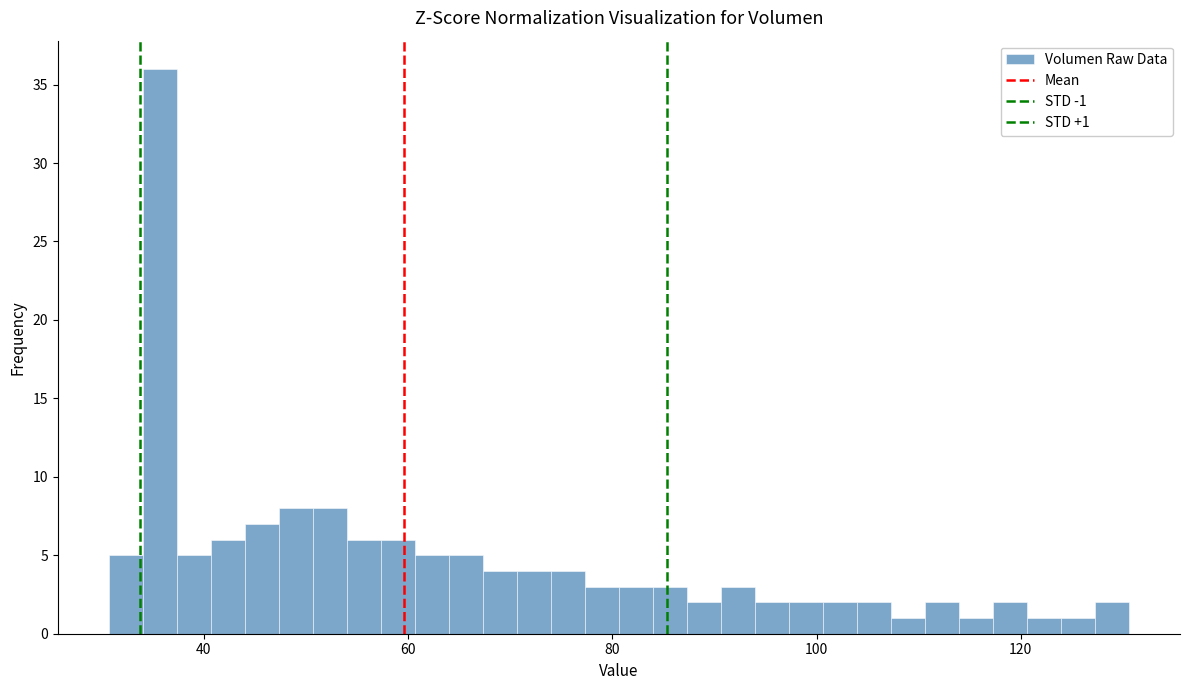

Around what value on the x-axis is the tallest bar? Give the approximate position of its centre, as read against the axis.

36